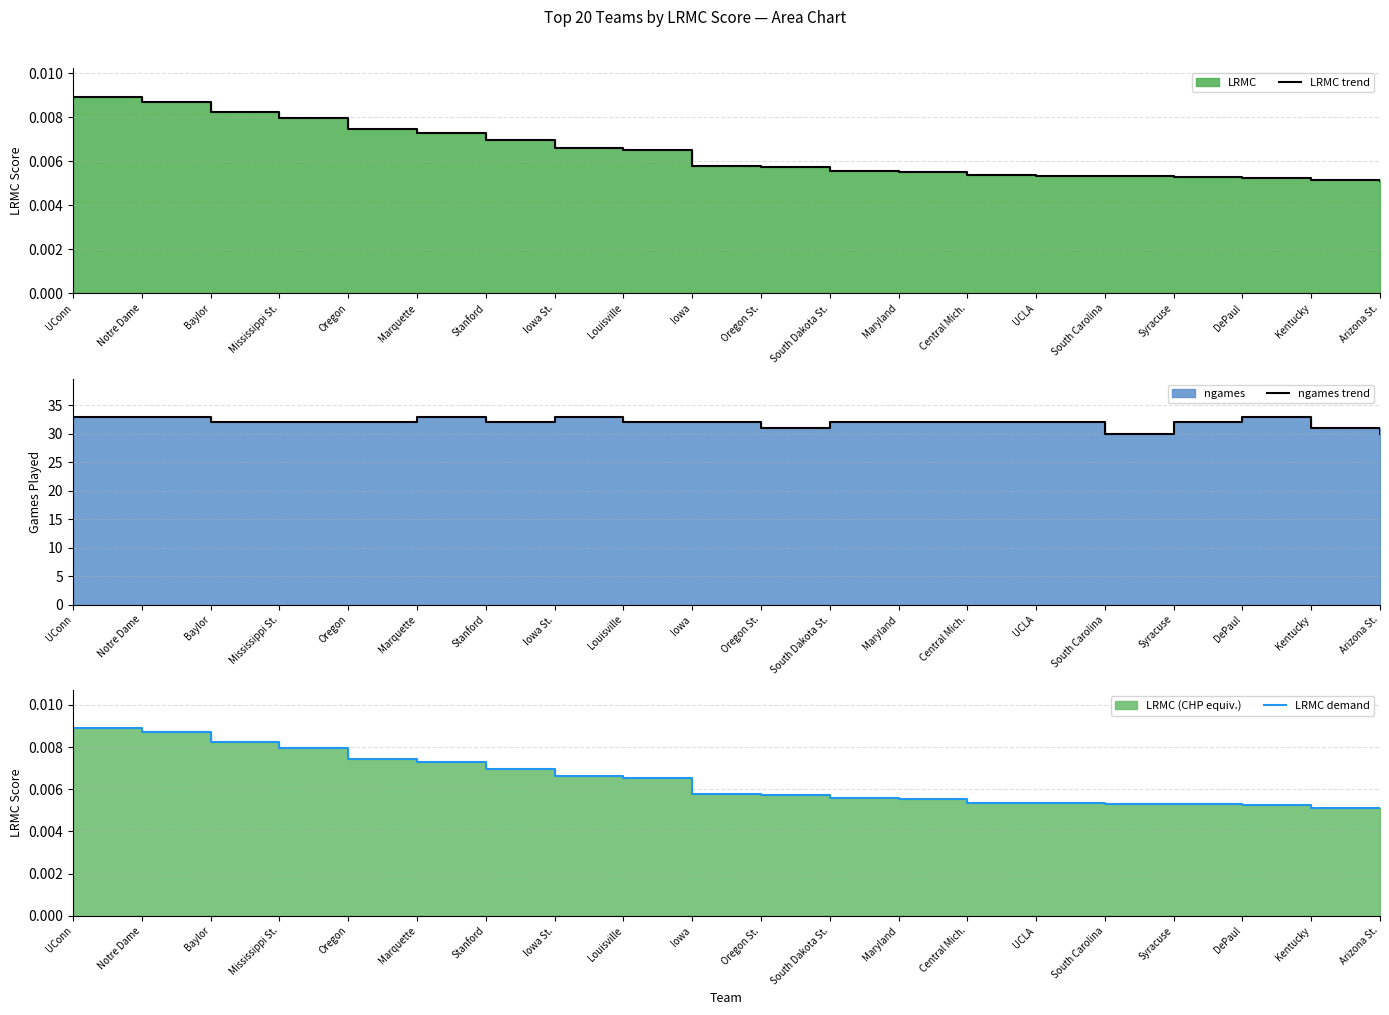

At which label does ngames trend first exceed 32?

UConn